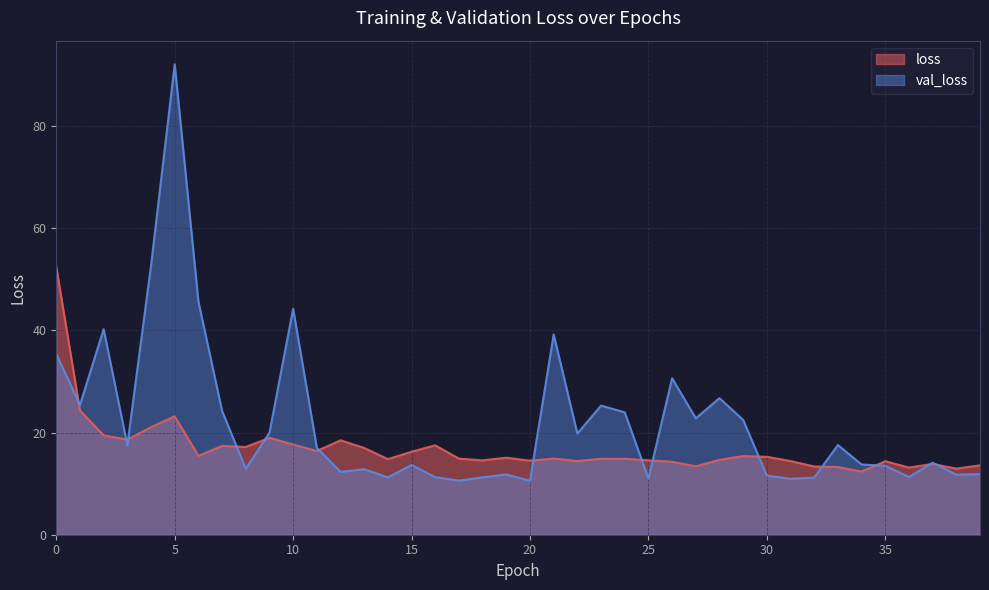

Reading left to right, transcribe all the data shown in this chart.

loss: 52.4	24.3	19.5	18.6	21.1	23.2	15.4	17.4	17.2	19.0	17.7	16.4	18.5	17.0	14.8	16.2	17.5	14.9	14.6	15.1	14.5	14.9	14.4	14.9	14.9	14.6	14.3	13.4	14.7	15.4	15.2	14.4	13.4	13.2	12.4	14.4	13.1	13.8	12.9	13.6
val_loss: 35.4	25.4	40.2	17.5	52.7	92.1	45.6	24.2	12.9	19.9	44.2	17.0	12.3	12.8	11.2	13.7	11.3	10.6	11.2	11.8	10.6	39.2	19.8	25.3	23.9	11.0	30.6	22.8	26.7	22.5	11.6	11.0	11.2	17.6	13.7	13.5	11.3	14.1	11.8	11.8